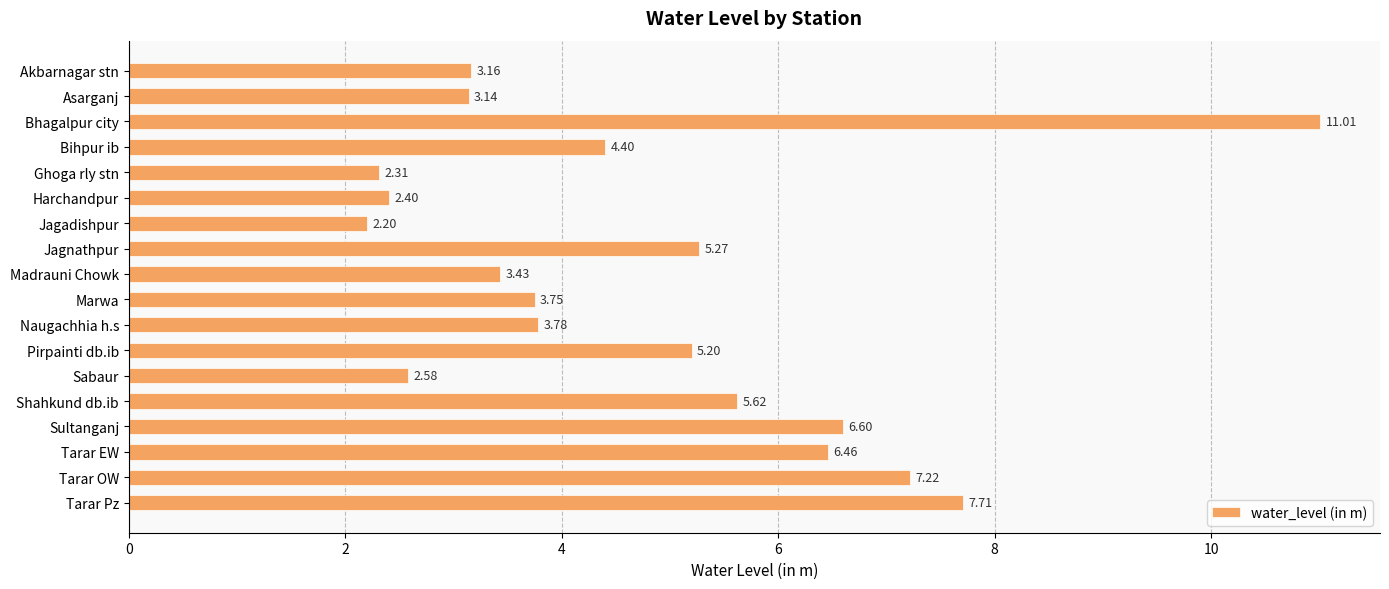

What is the average value?

4.8